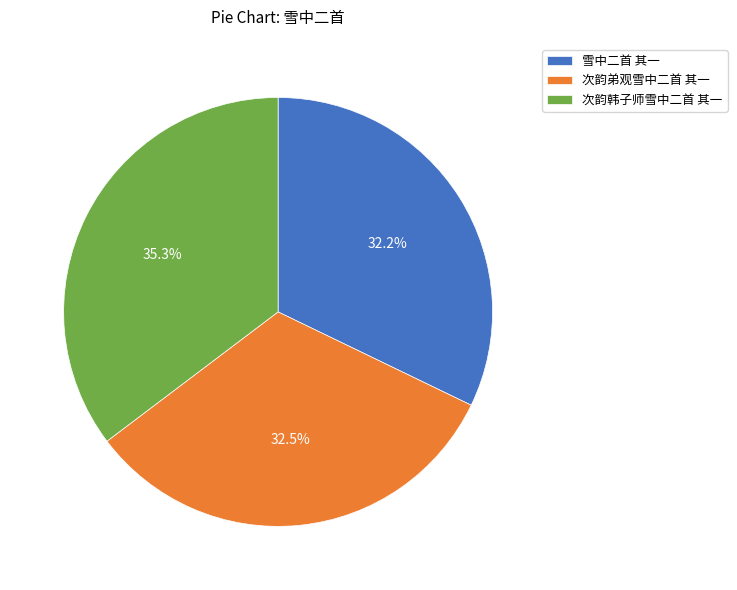

Approximately how many times larger is the value at 次韵韩子师雪中二首 其一 compared to 雪中二首 其一?

1.1